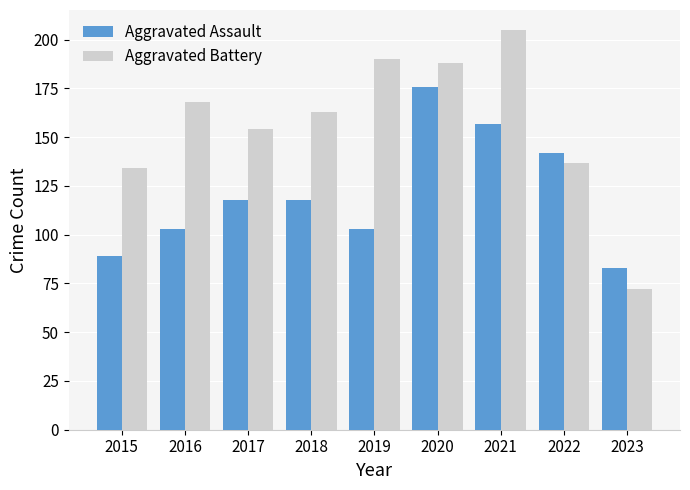

Is the value of Aggravated Battery at 2016 greater than the value of Aggravated Assault at 2022?

Yes